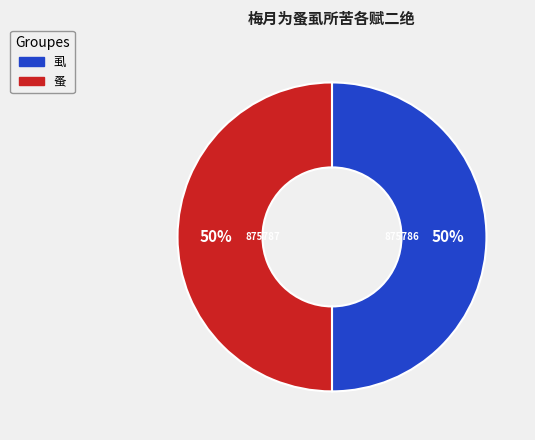

Count the number of slices in the pie.

2